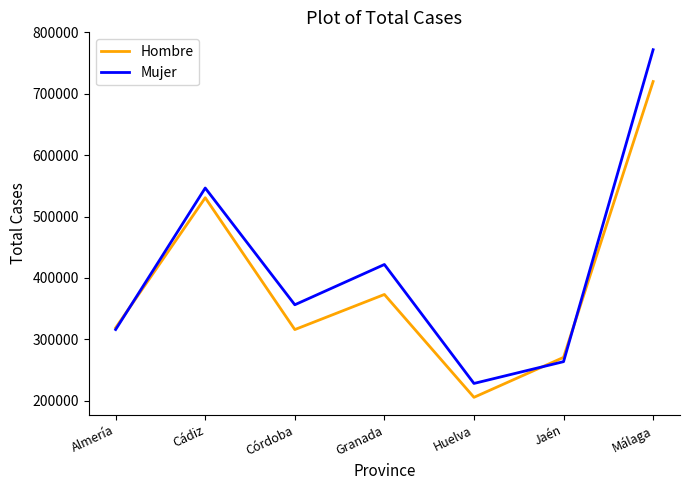

What is the difference between the highest and lowest values at Córdoba?

40388